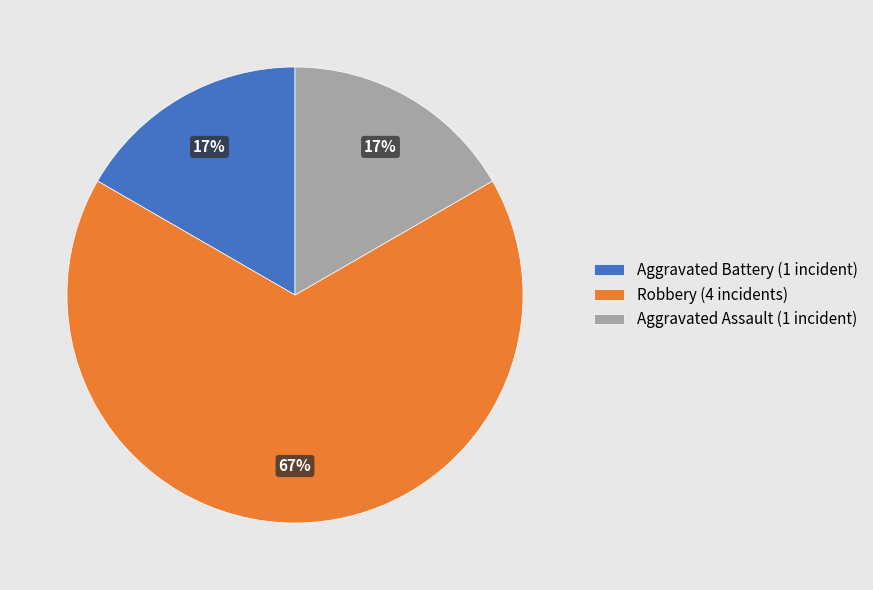

To the nearest percent, what is the combined percentage of Aggravated Assault (1 incident) and Robbery (4 incidents)?

83%